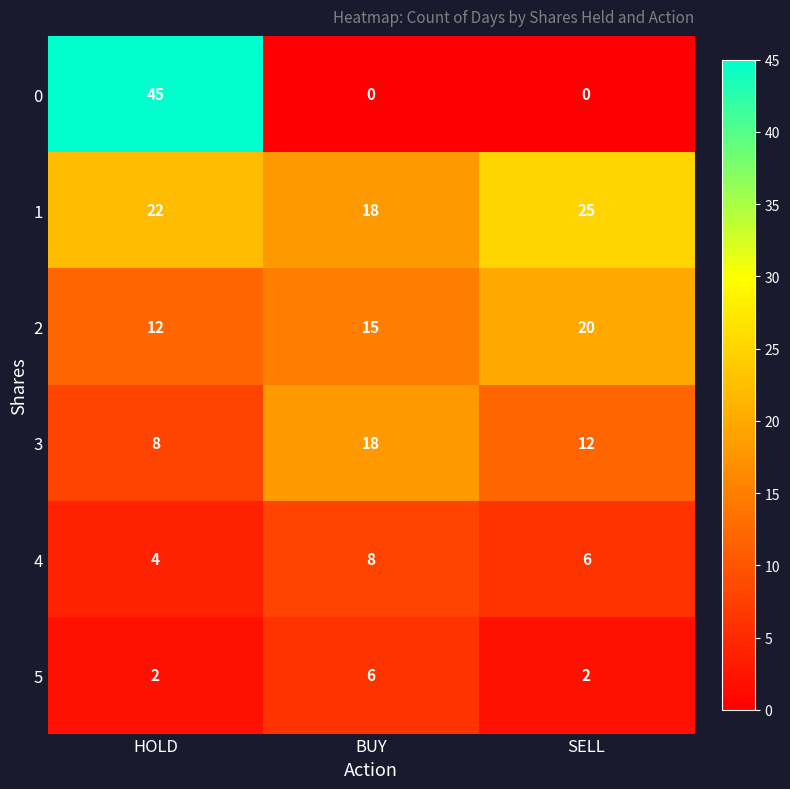

What is the average value of the 1 series?

22